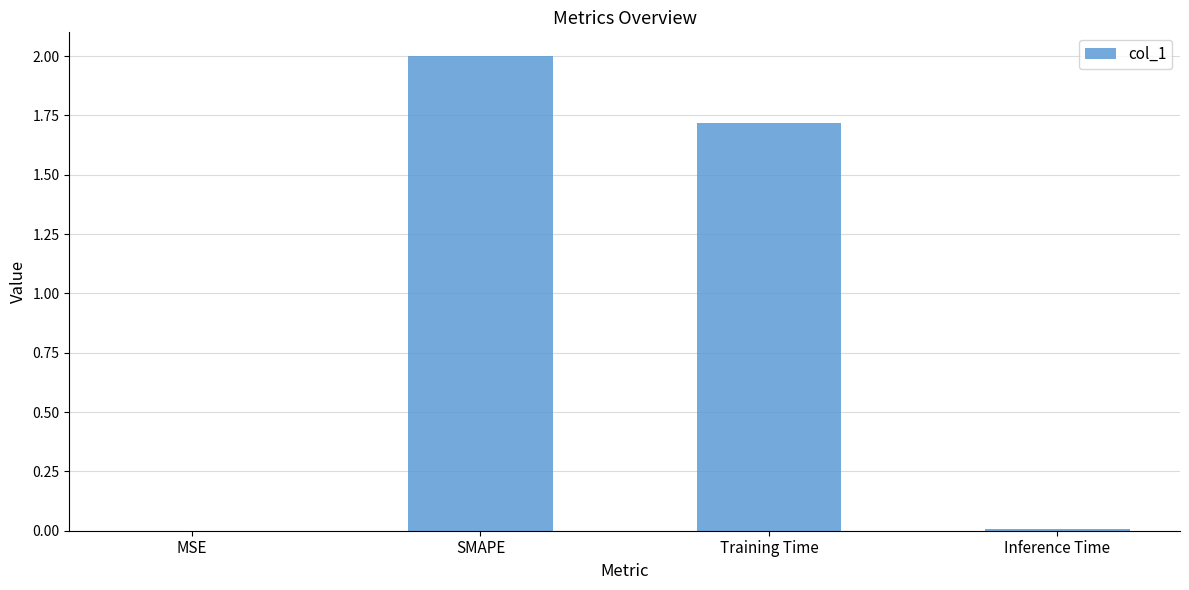

Where is the data nearest to the value 1?

Training Time